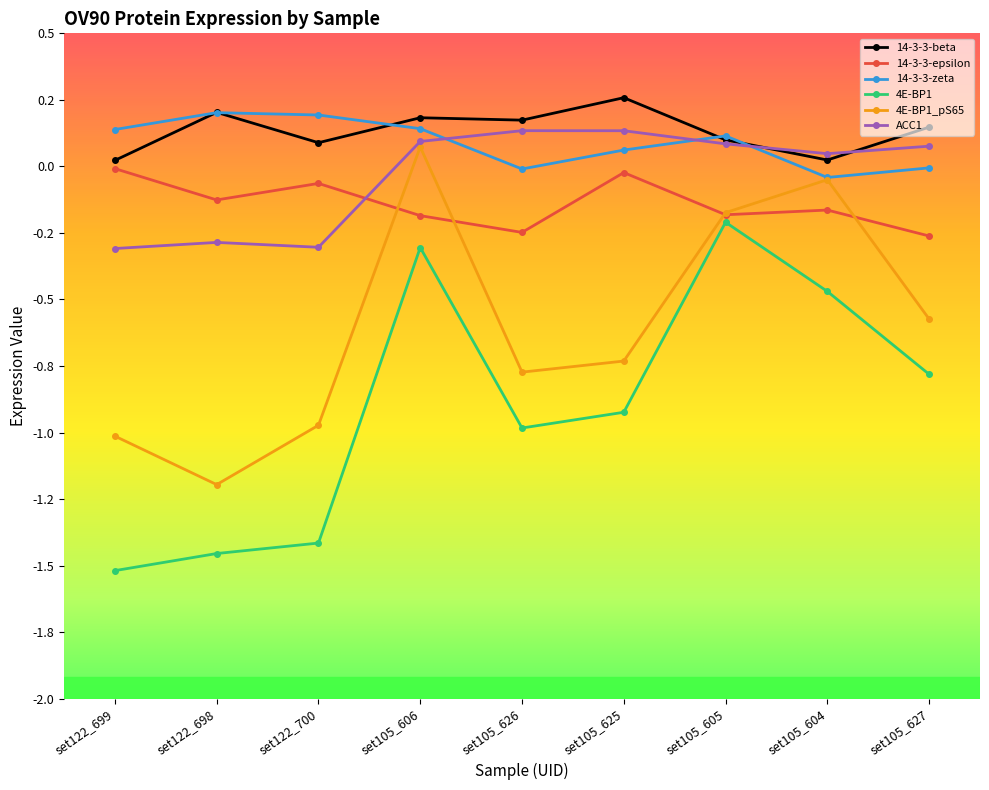

Is the value of 14-3-3-zeta at set105_604 greater than the value of 14-3-3-beta at set105_605?

No